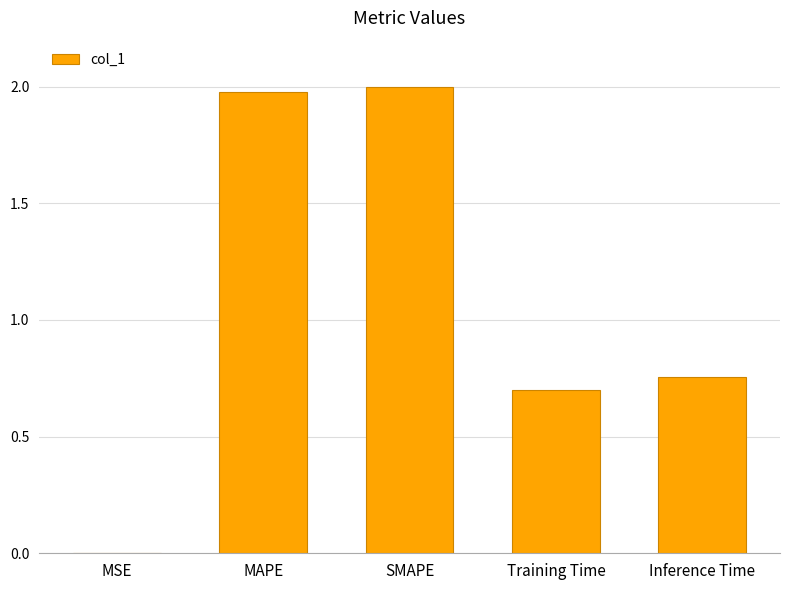

Is it true that the value at MSE is 0.0?

True